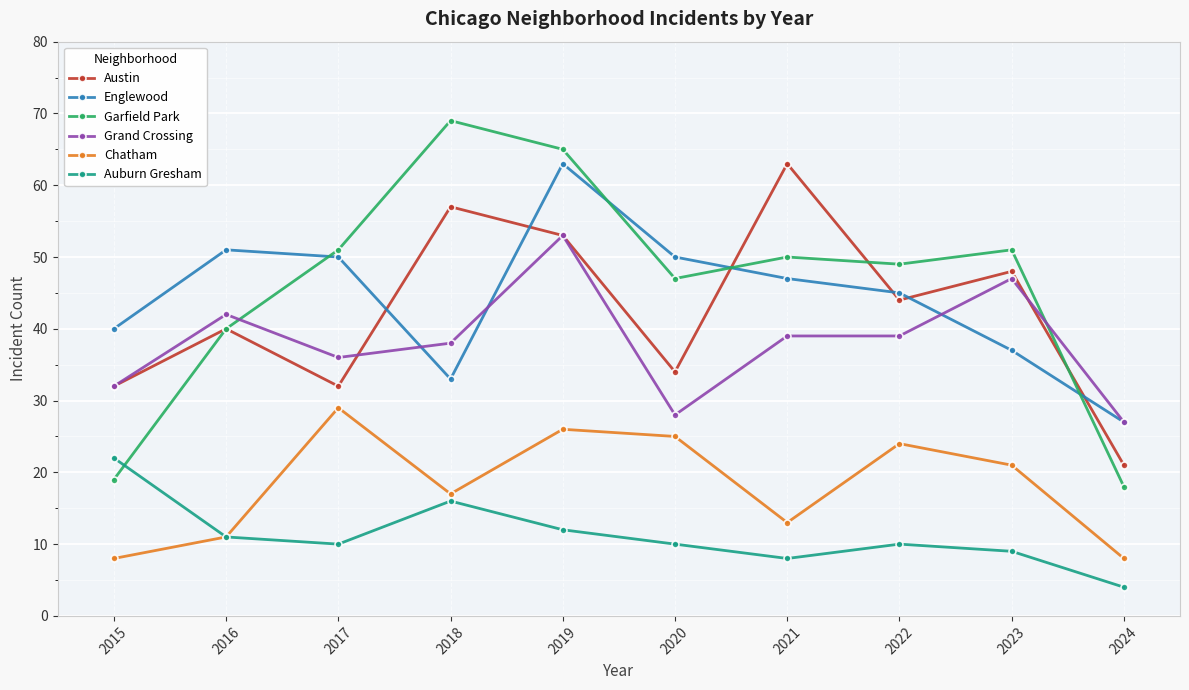

Reading left to right, extract all data points from this chart.

Austin: 2015=32	2016=40	2017=32	2018=57	2019=53	2020=34	2021=63	2022=44	2023=48	2024=21
Englewood: 2015=40	2016=51	2017=50	2018=33	2019=63	2020=50	2021=47	2022=45	2023=37	2024=27
Garfield Park: 2015=19	2016=40	2017=51	2018=69	2019=65	2020=47	2021=50	2022=49	2023=51	2024=18
Grand Crossing: 2015=32	2016=42	2017=36	2018=38	2019=53	2020=28	2021=39	2022=39	2023=47	2024=27
Chatham: 2015=8	2016=11	2017=29	2018=17	2019=26	2020=25	2021=13	2022=24	2023=21	2024=8
Auburn Gresham: 2015=22	2016=11	2017=10	2018=16	2019=12	2020=10	2021=8	2022=10	2023=9	2024=4